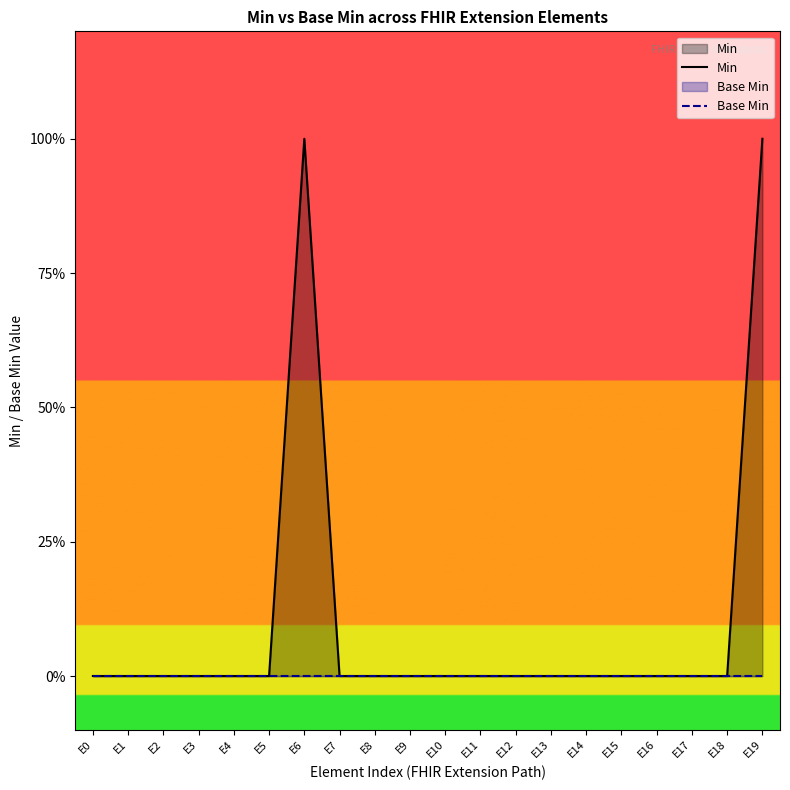

True or false: Min and Base Min intersect in this chart.

False